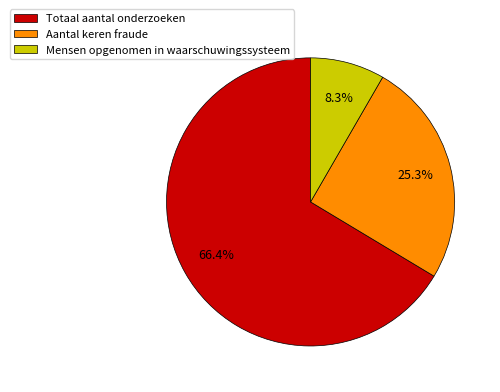

Which has a higher value, Mensen opgenomen in waarschuwingssysteem or Totaal aantal onderzoeken?

Totaal aantal onderzoeken